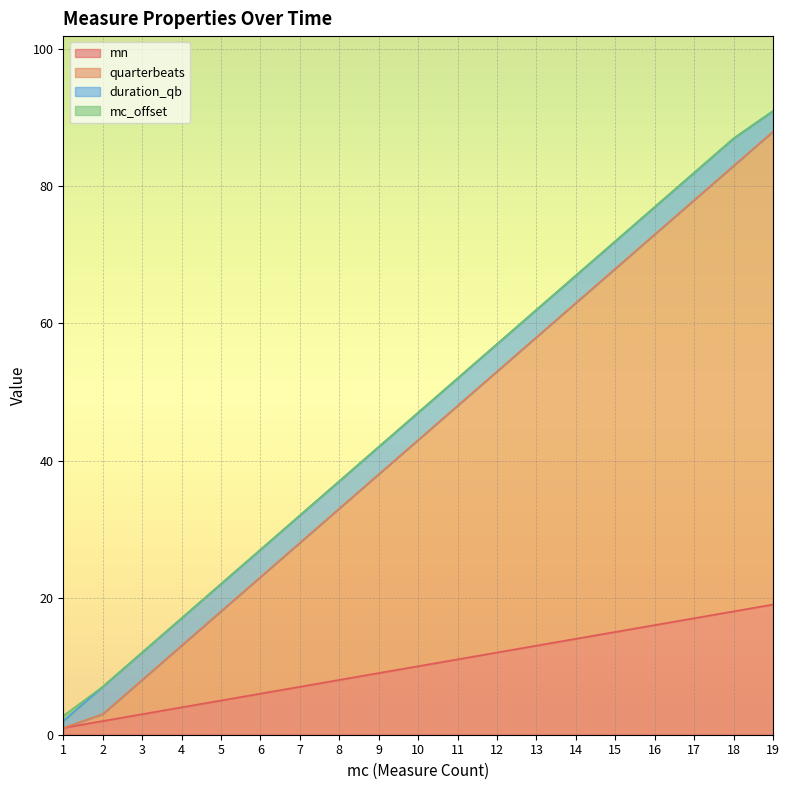

What is the total value across all series at 2?

7.0